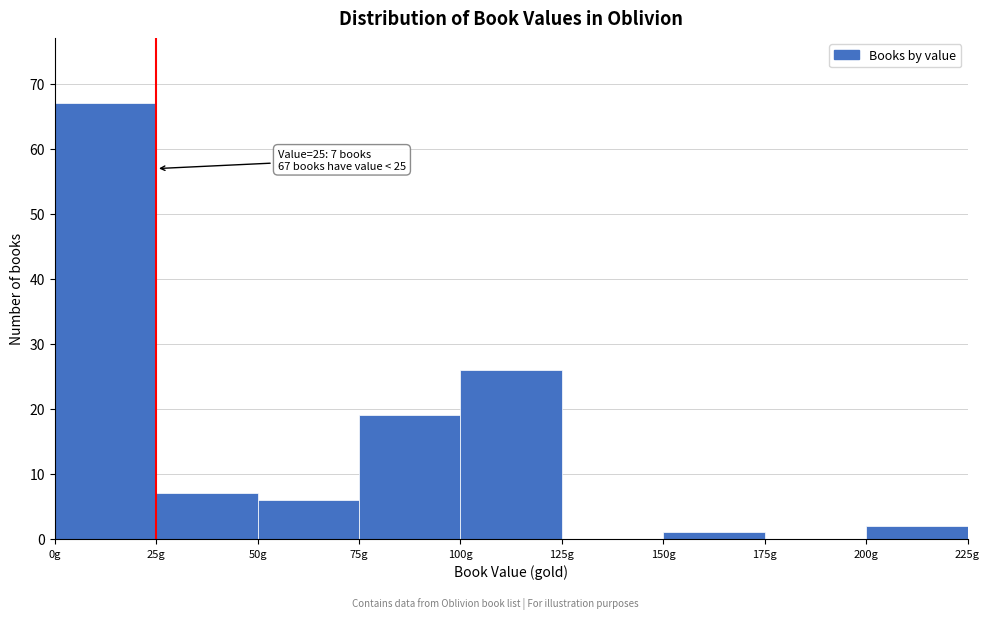

Over which range of the x-axis is the bar tallest?

0 to 25